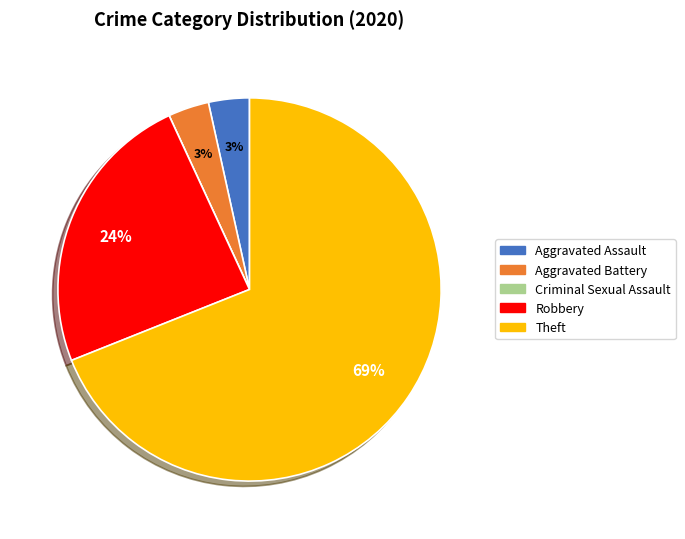

To the nearest percent, what is the average slice percentage?

20%